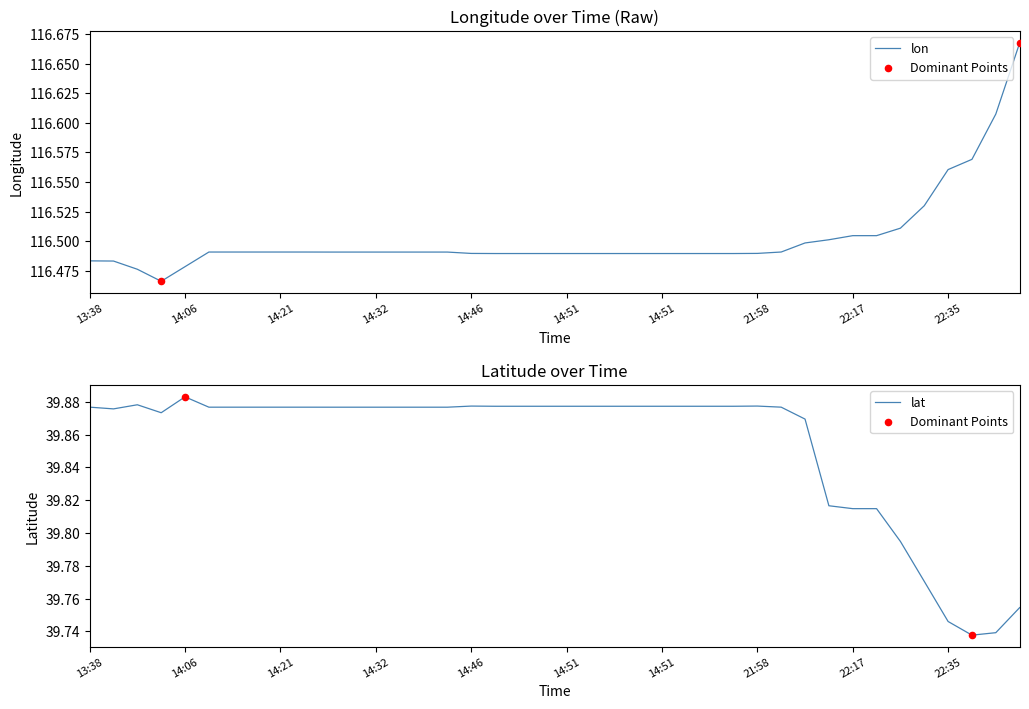

Which series has the largest total across all categories?

lon